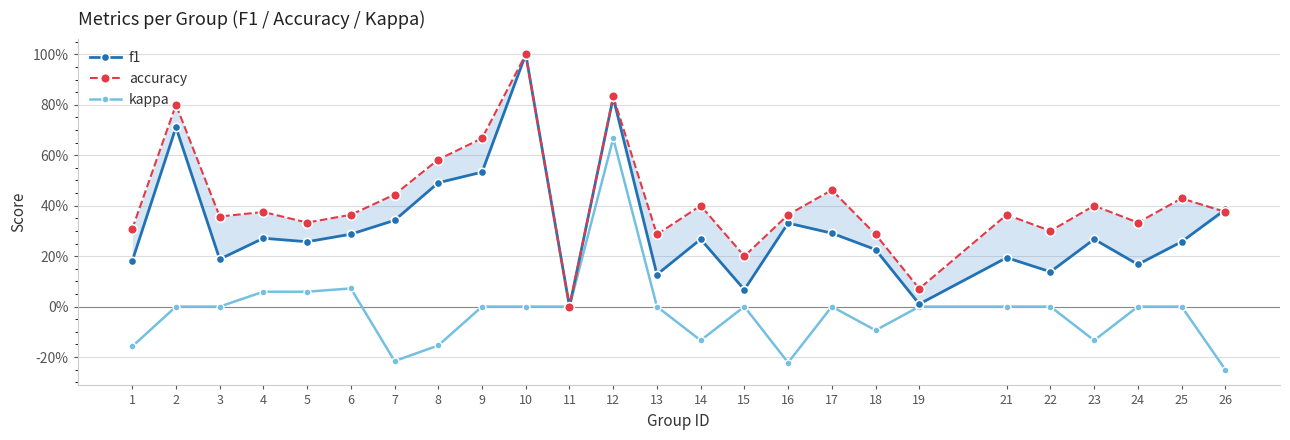

Is it true that kappa equals 1.1 at 12?

False